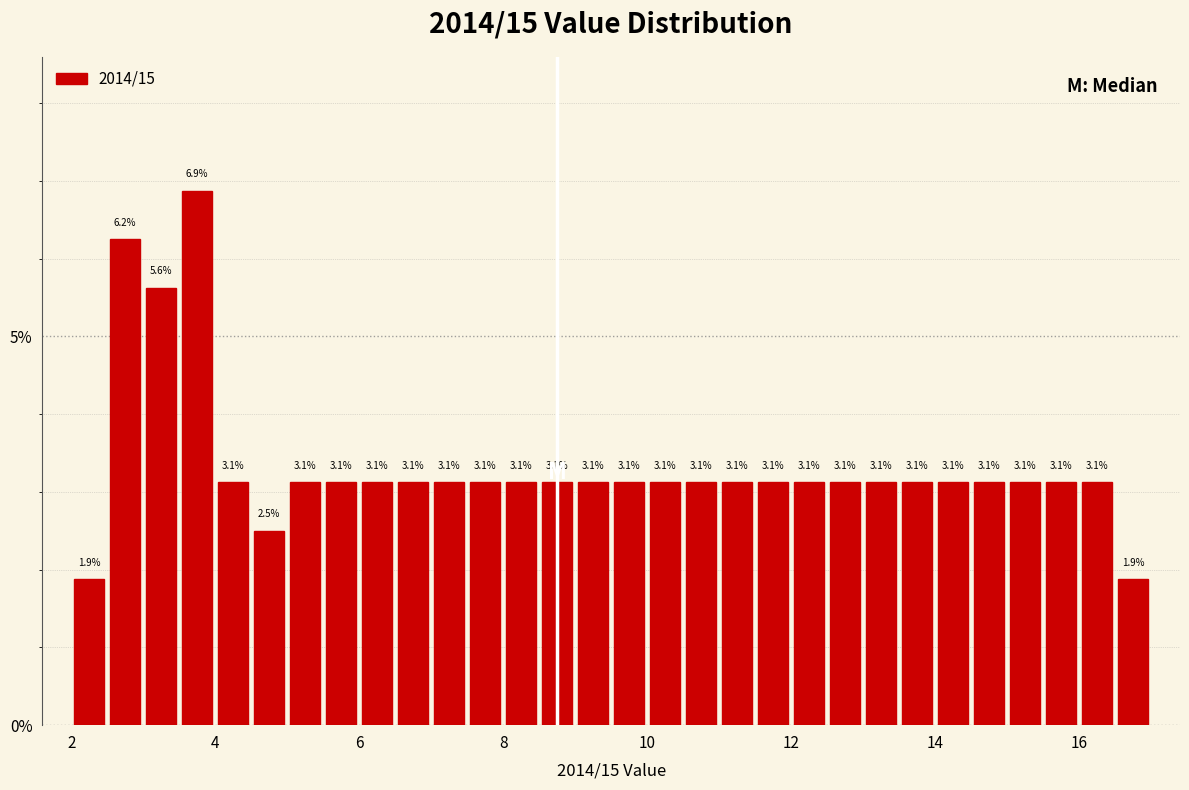

Around what value on the x-axis is the tallest bar? Give the approximate position of its centre, as read against the axis.

3.8